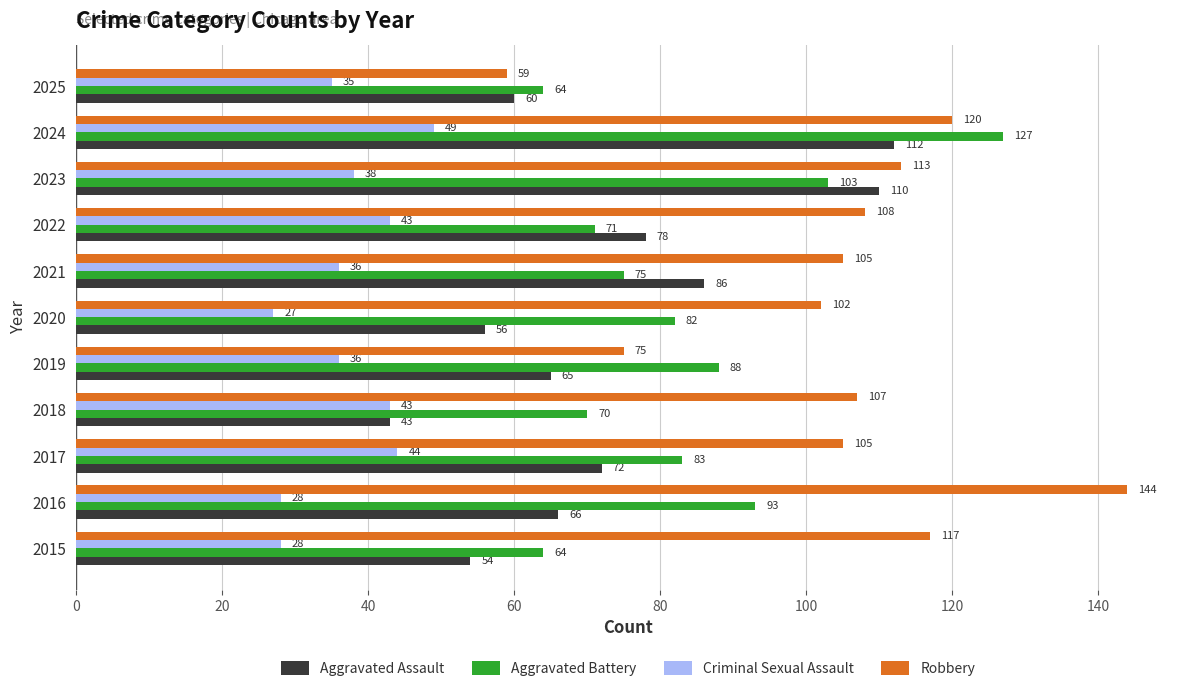

At which label does Robbery reach its peak?

2016